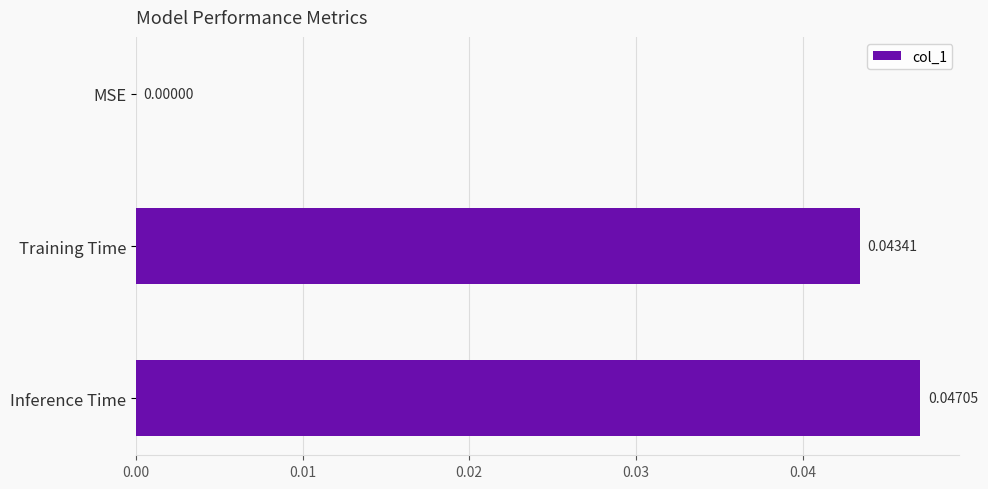

How many positive values are there?

2